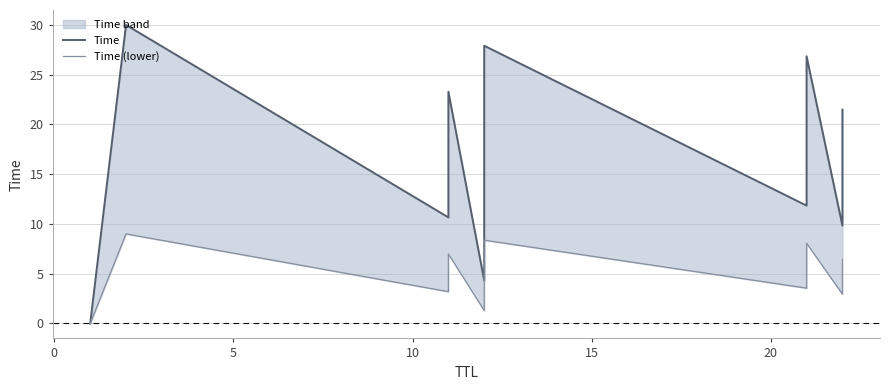

Rank the series by their average value, from lowest to highest.

Time (lower), Time